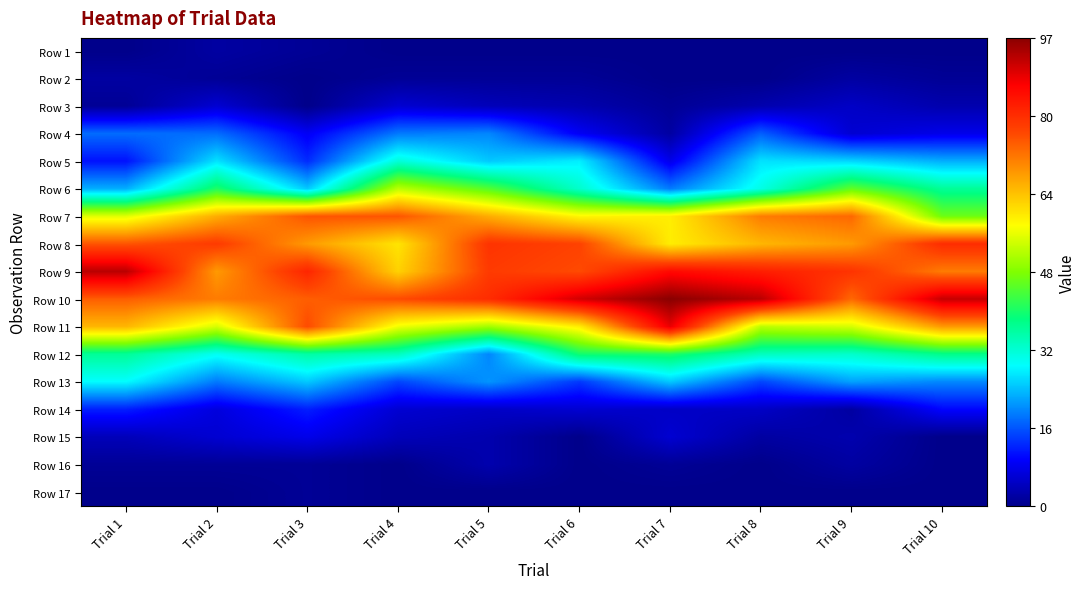

Reading right to left, extract all data points from this chart.

Row 1: Trial 10=0	Trial 9=0	Trial 8=0	Trial 7=0	Trial 6=0	Trial 5=0	Trial 4=0	Trial 3=1	Trial 2=2	Trial 1=0
Row 2: Trial 10=1	Trial 9=2	Trial 8=0	Trial 7=0	Trial 6=1	Trial 5=1	Trial 4=1	Trial 3=0	Trial 2=1	Trial 1=2
Row 3: Trial 10=3	Trial 9=5	Trial 8=3	Trial 7=1	Trial 6=3	Trial 5=4	Trial 4=6	Trial 3=0	Trial 2=6	Trial 1=1
Row 4: Trial 10=8	Trial 9=6	Trial 8=17	Trial 7=2	Trial 6=9	Trial 5=20	Trial 4=19	Trial 3=9	Trial 2=18	Trial 1=18
Row 5: Trial 10=23	Trial 9=26	Trial 8=27	Trial 7=8	Trial 6=28	Trial 5=25	Trial 4=32	Trial 3=13	Trial 2=27	Trial 1=11
Row 6: Trial 10=37	Trial 9=46	Trial 8=31	Trial 7=19	Trial 6=33	Trial 5=45	Trial 4=53	Trial 3=25	Trial 2=41	Trial 1=23
Row 7: Trial 10=47	Trial 9=74	Trial 8=72	Trial 7=60	Trial 6=59	Trial 5=67	Trial 4=76	Trial 3=76	Trial 2=67	Trial 1=56
Row 8: Trial 10=81	Trial 9=69	Trial 8=66	Trial 7=60	Trial 6=78	Trial 5=80	Trial 4=61	Trial 3=69	Trial 2=79	Trial 1=76
Row 9: Trial 10=72	Trial 9=80	Trial 8=83	Trial 7=86	Trial 6=77	Trial 5=79	Trial 4=63	Trial 3=82	Trial 2=69	Trial 1=93
Row 10: Trial 10=92	Trial 9=74	Trial 8=93	Trial 7=97	Trial 6=91	Trial 5=81	Trial 4=77	Trial 3=75	Trial 2=72	Trial 1=75
Row 11: Trial 10=69	Trial 9=55	Trial 8=53	Trial 7=89	Trial 6=60	Trial 5=51	Trial 4=57	Trial 3=77	Trial 2=55	Trial 1=66
Row 12: Trial 10=38	Trial 9=33	Trial 8=34	Trial 7=41	Trial 6=40	Trial 5=20	Trial 4=34	Trial 3=36	Trial 2=30	Trial 1=37
Row 13: Trial 10=20	Trial 9=22	Trial 8=15	Trial 7=25	Trial 6=14	Trial 5=21	Trial 4=15	Trial 3=25	Trial 2=19	Trial 1=29
Row 14: Trial 10=10	Trial 9=2	Trial 8=5	Trial 7=5	Trial 6=6	Trial 5=5	Trial 4=6	Trial 3=12	Trial 2=7	Trial 1=12
Row 15: Trial 10=0	Trial 9=3	Trial 8=2	Trial 7=6	Trial 6=0	Trial 5=3	Trial 4=4	Trial 3=8	Trial 2=6	Trial 1=4
Row 16: Trial 10=0	Trial 9=2	Trial 8=0	Trial 7=1	Trial 6=0	Trial 5=3	Trial 4=0	Trial 3=1	Trial 2=1	Trial 1=1
Row 17: Trial 10=0	Trial 9=0	Trial 8=0	Trial 7=0	Trial 6=0	Trial 5=0	Trial 4=0	Trial 3=1	Trial 2=0	Trial 1=0